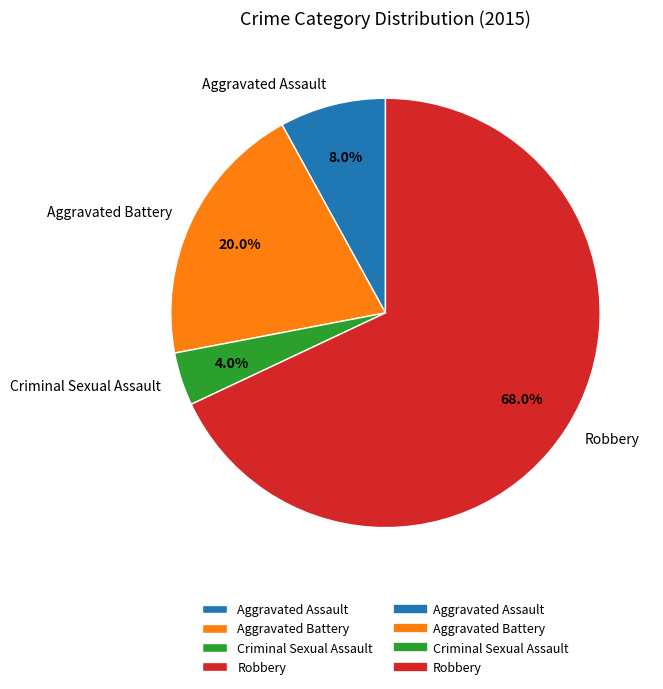

Combined, what portion of the pie is Aggravated Assault and Aggravated Battery?

28.0%